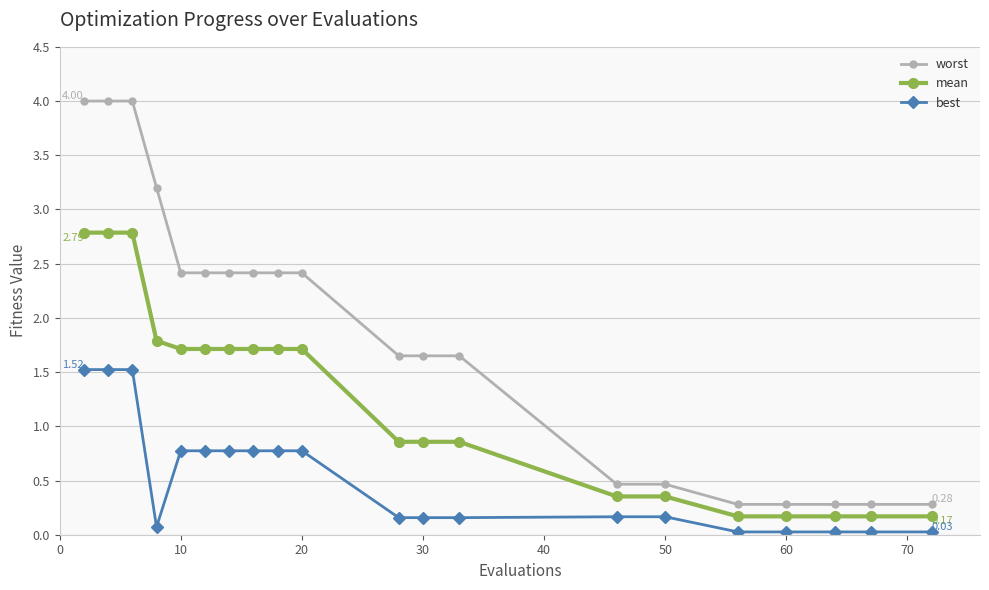

How many series are shown in this chart?

3